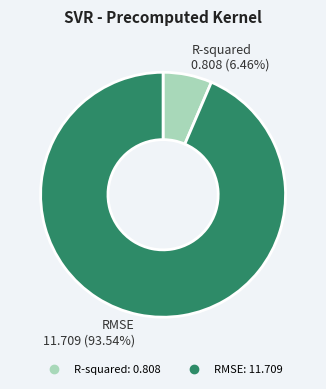

To the nearest percent, what portion does R-squared represent?

6%